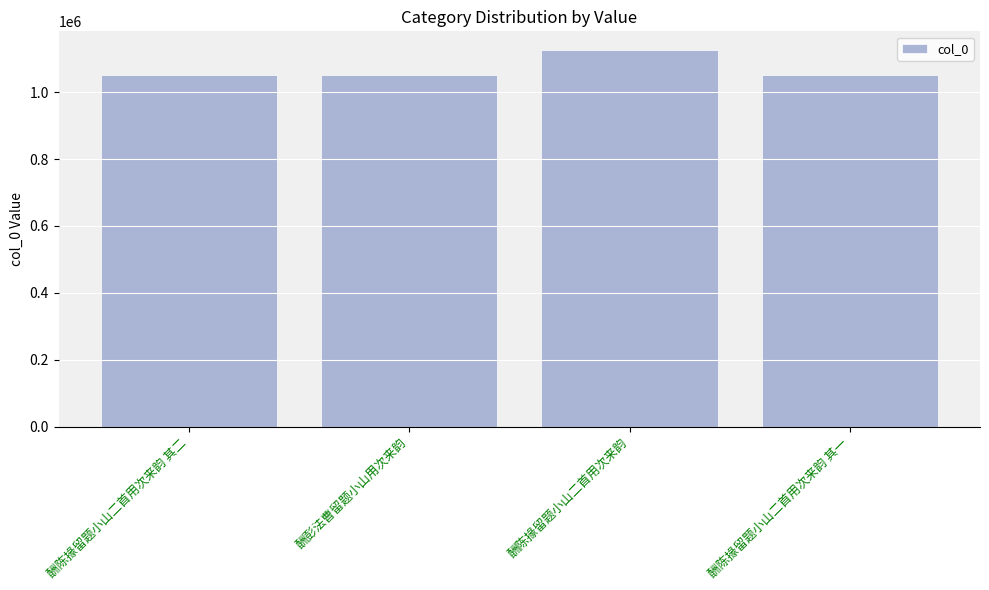

What is the sum of the values at 酬陈掾留题小山二首用次来韵 and 酬彭法曹留题小山用次来韵?

2176167